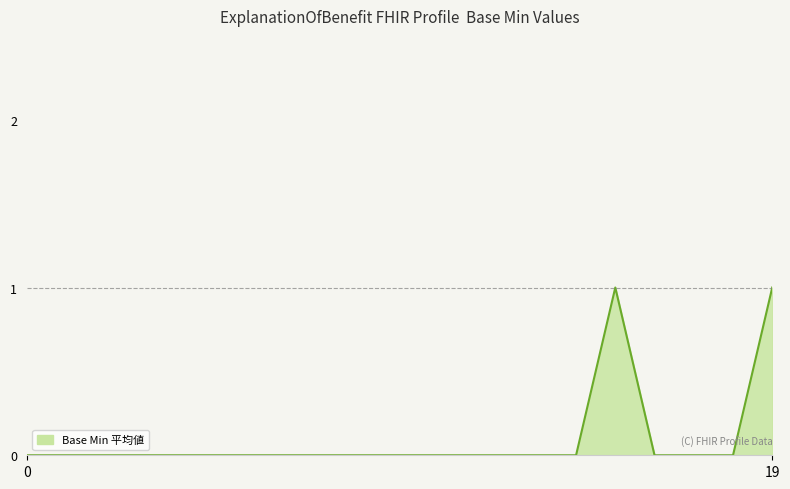

What is the difference between the maximum and minimum values?

1